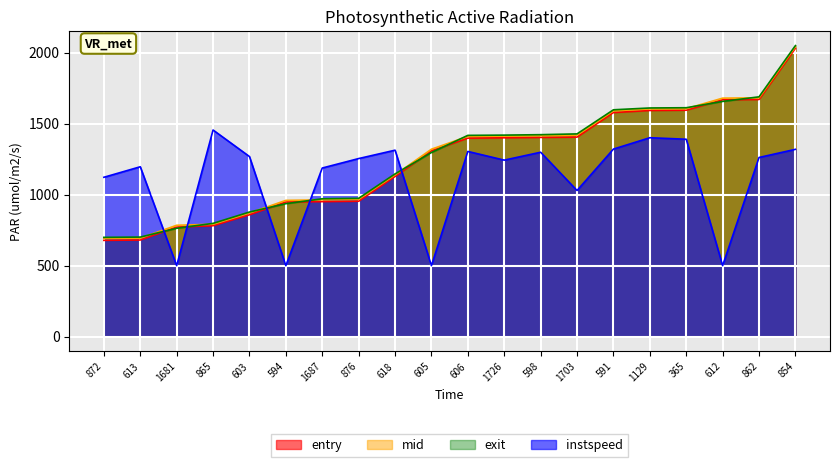

How many values in the exit series are below 1417?

10